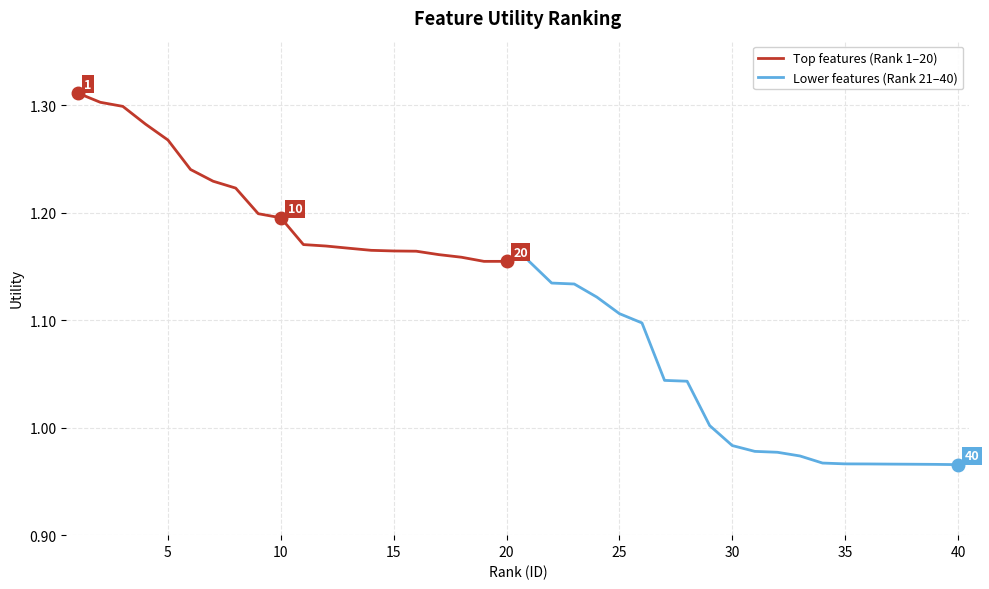

Does the chart display data point markers on the line(s)?

No